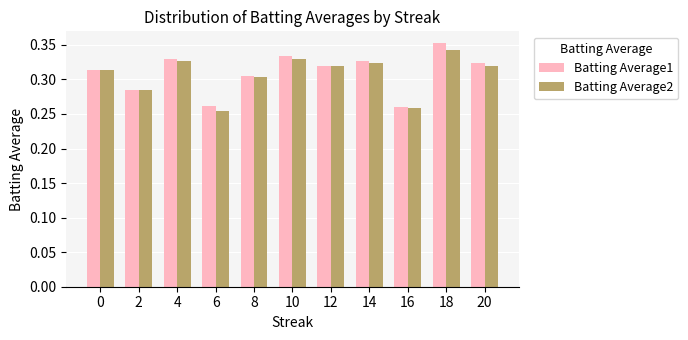

How many bars are there in total?

22